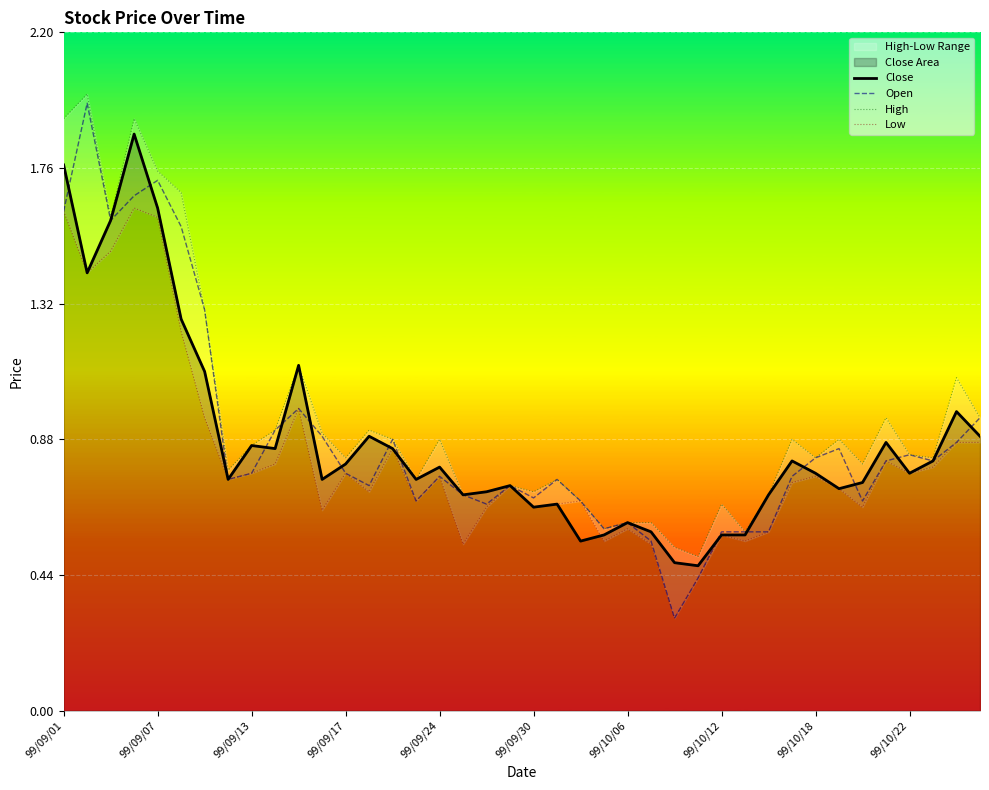

How many lines are shown in the chart?

4